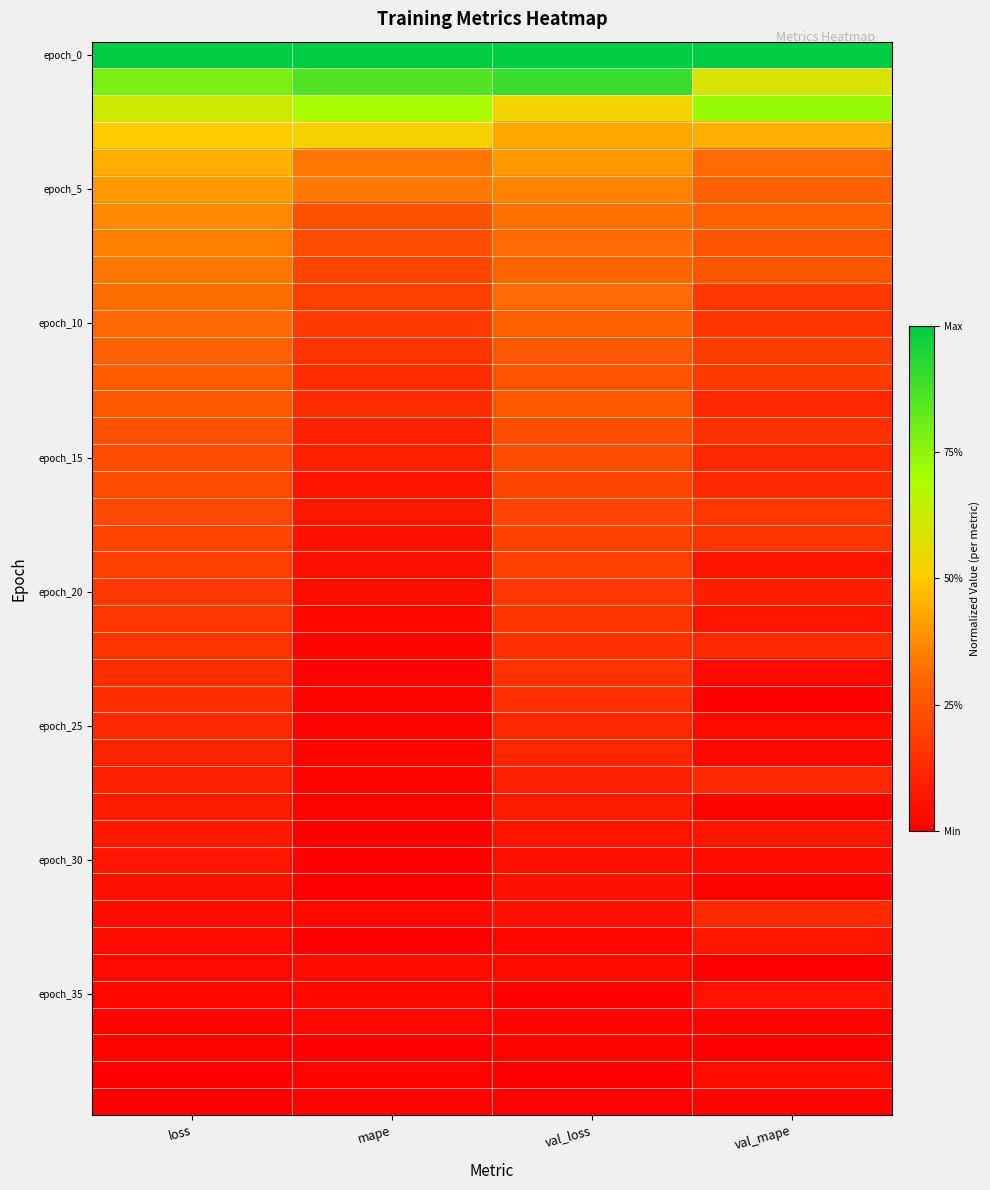

Between loss and val_mape, which is larger?

loss